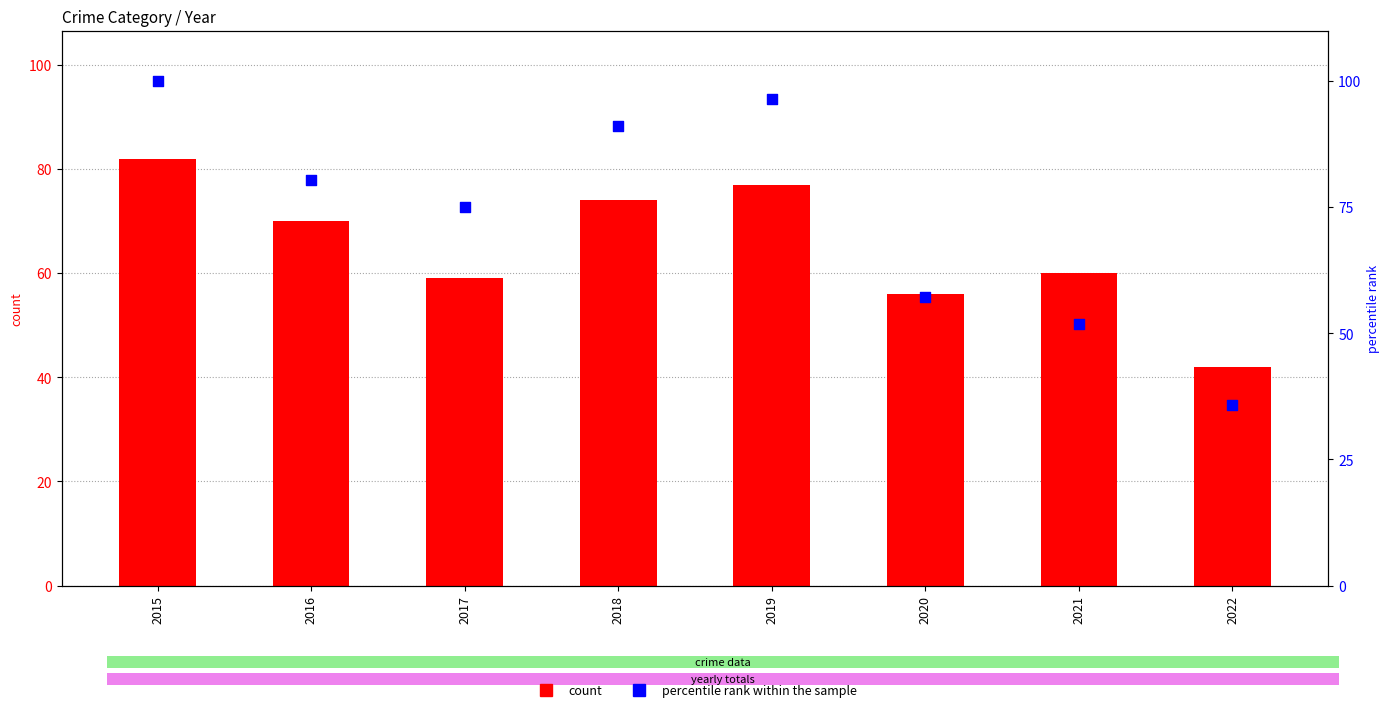

What are all the series names shown in the legend?

count, percentile rank within the sample